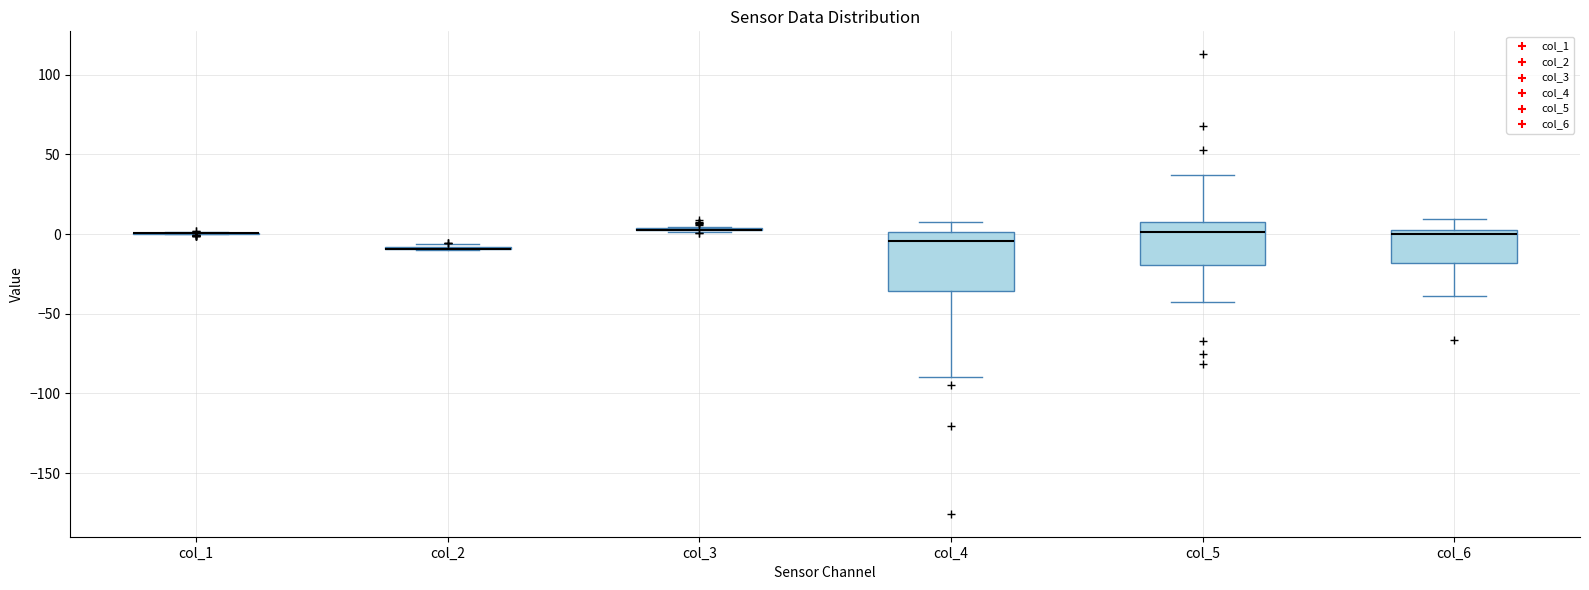

Where does the upper whisker of the box for col_6 end on the y-axis? The values are not printed on the chart, so give them approximately, as read against the axis.

10